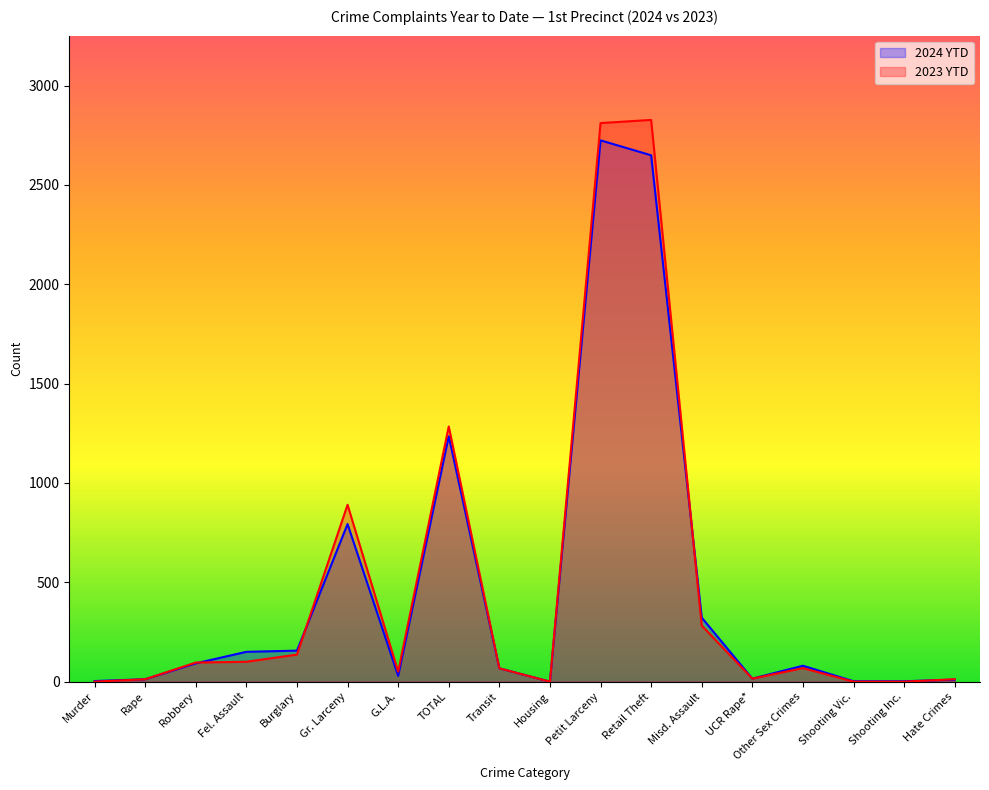

How many data points in 2024 YTD are above 80?

8